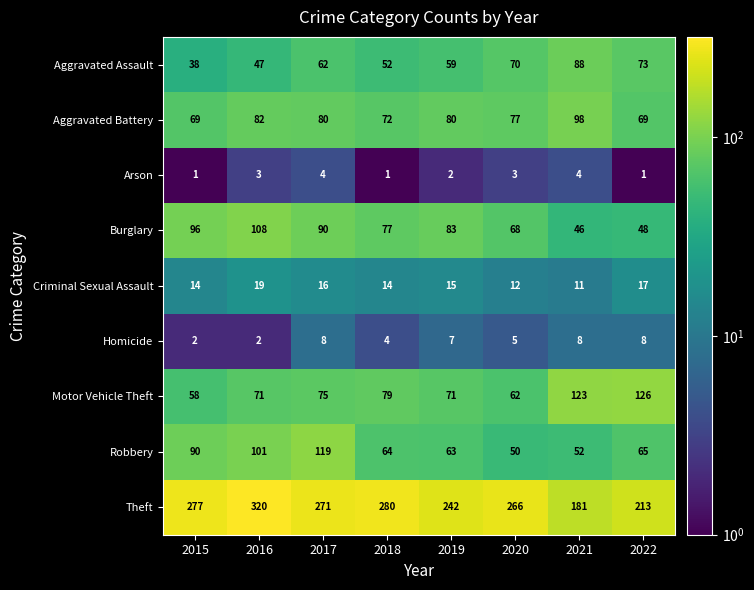

What is the difference between the Burglary values at 2016 and 2015?

12